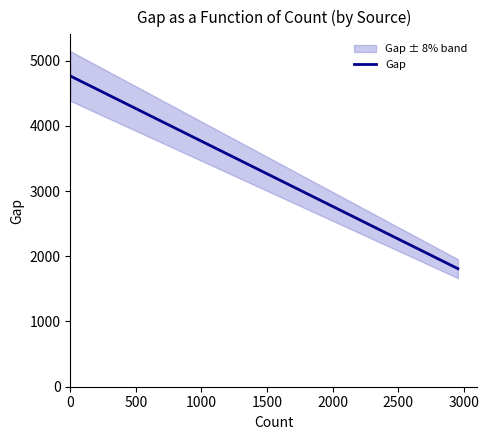

What is the label of the 5th point from the left?

2000